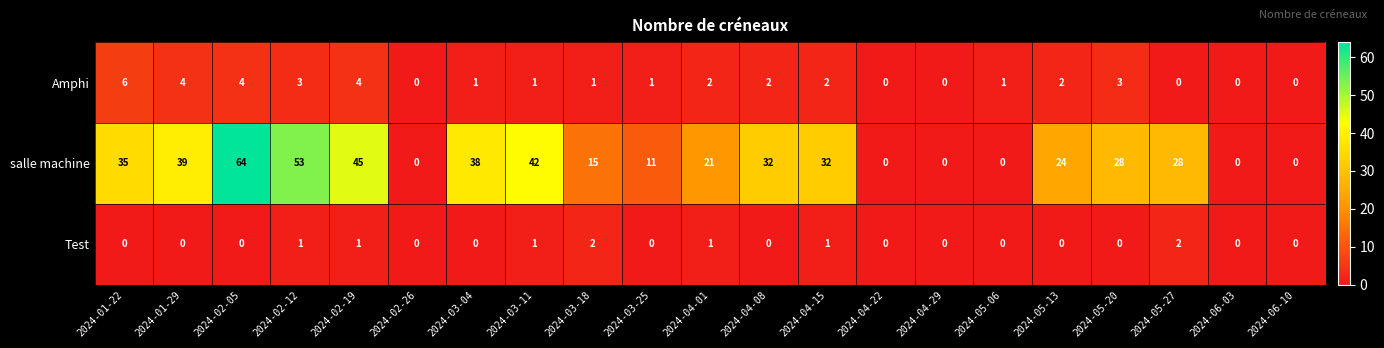

Which category has the highest value in the Amphi series?

2024-01-22